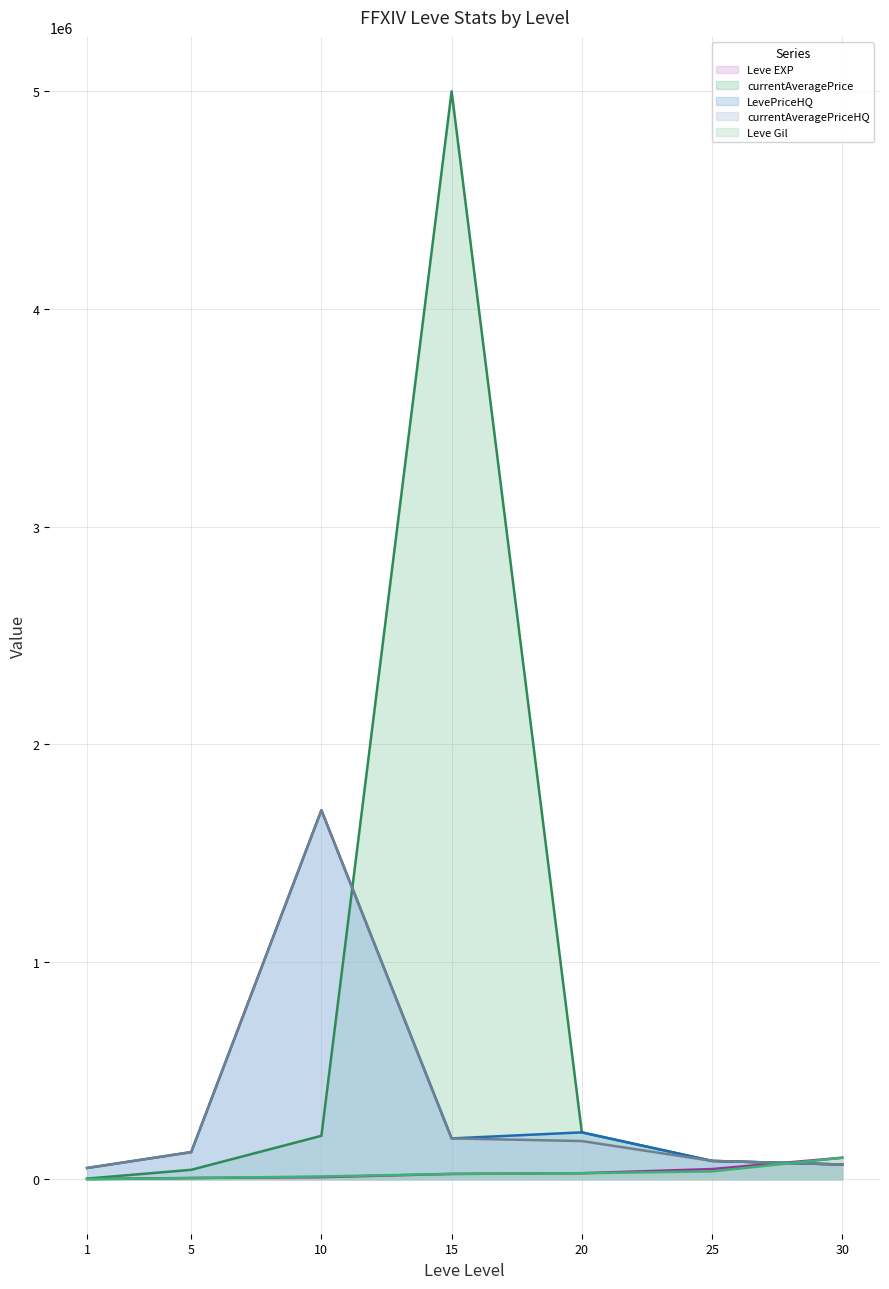

Which category has the lowest value in the Leve EXP (line) series?

1